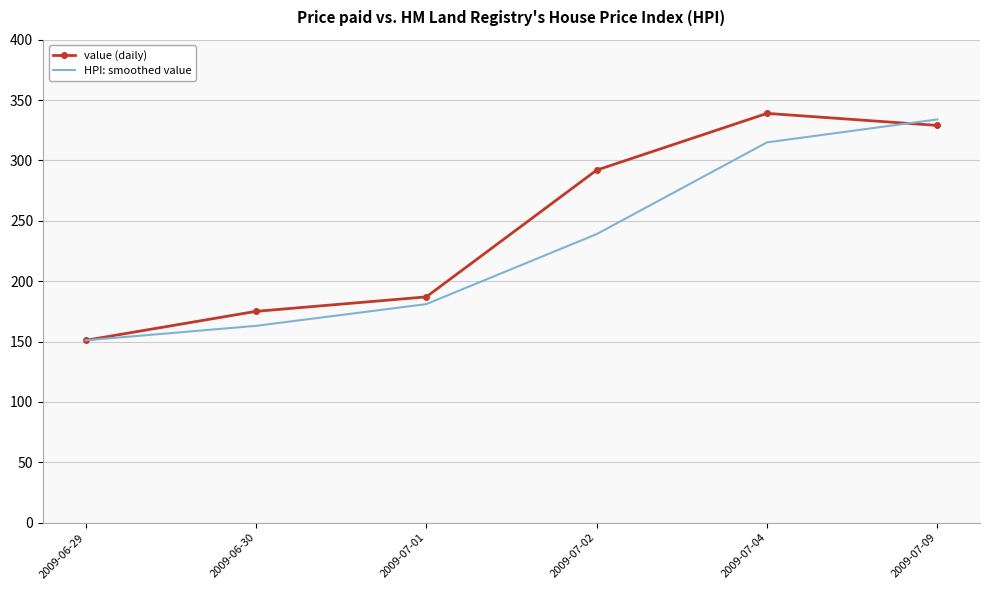

Is the value of value (daily) at 2009-06-30 greater than the value of HPI: smoothed value at 2009-06-29?

Yes